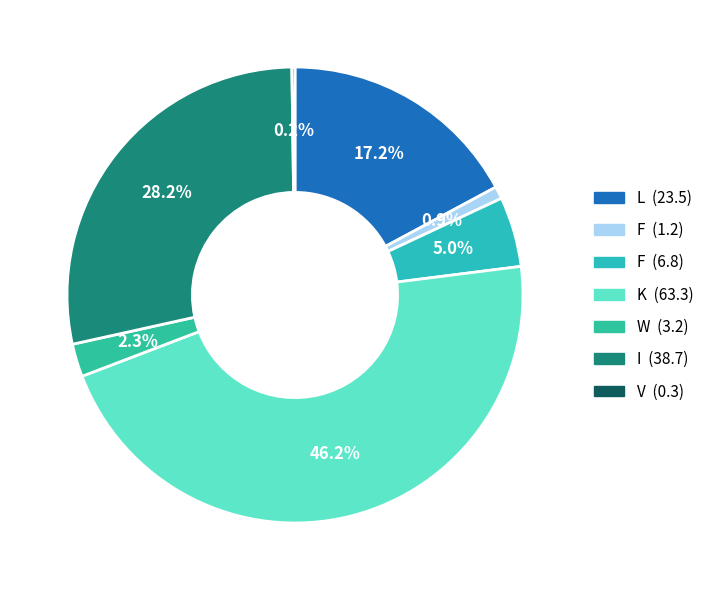

Rank the categories by value from highest to lowest.

K, I, L, F, W, F, V